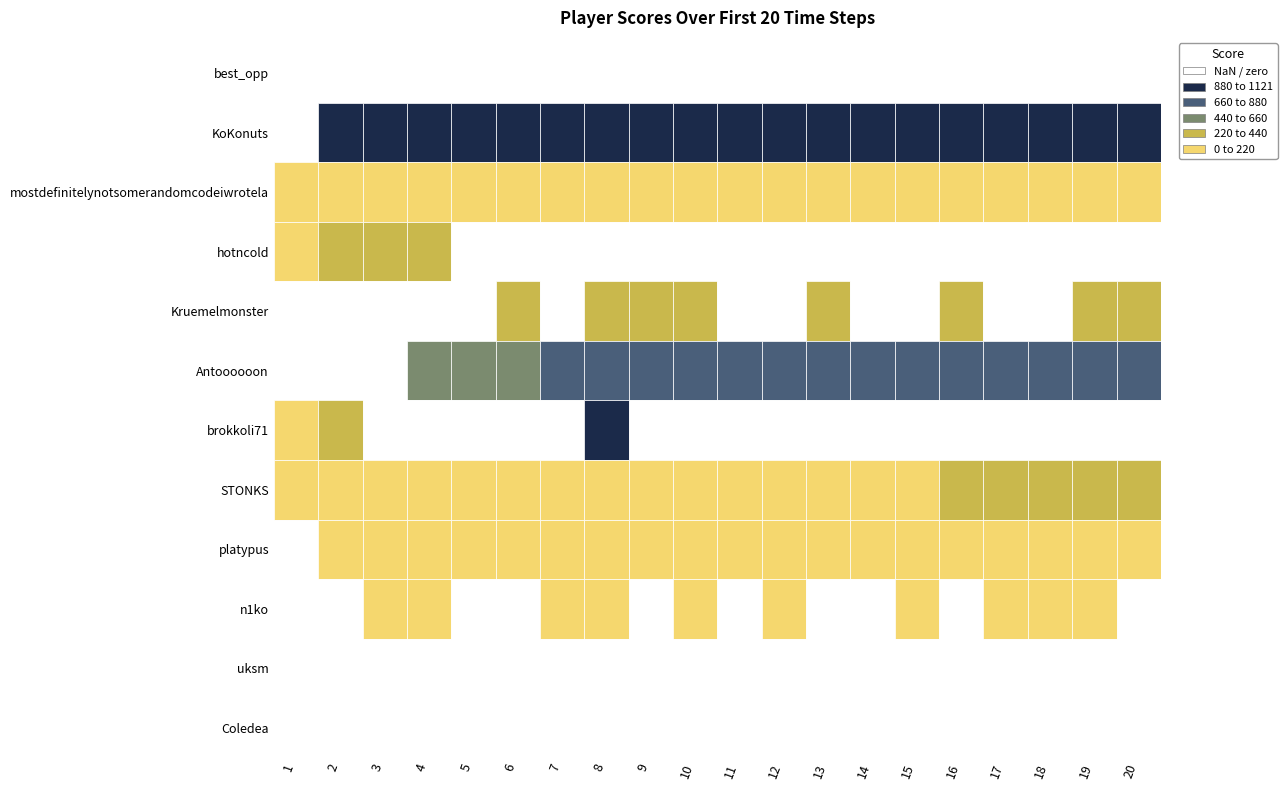

Rank the categories by hotncold value from lowest to highest.

4, 5, 6, 7, 8, 9, 10, 11, 12, 13, 14, 15, 16, 17, 18, 19, 0, 1, 3, 2